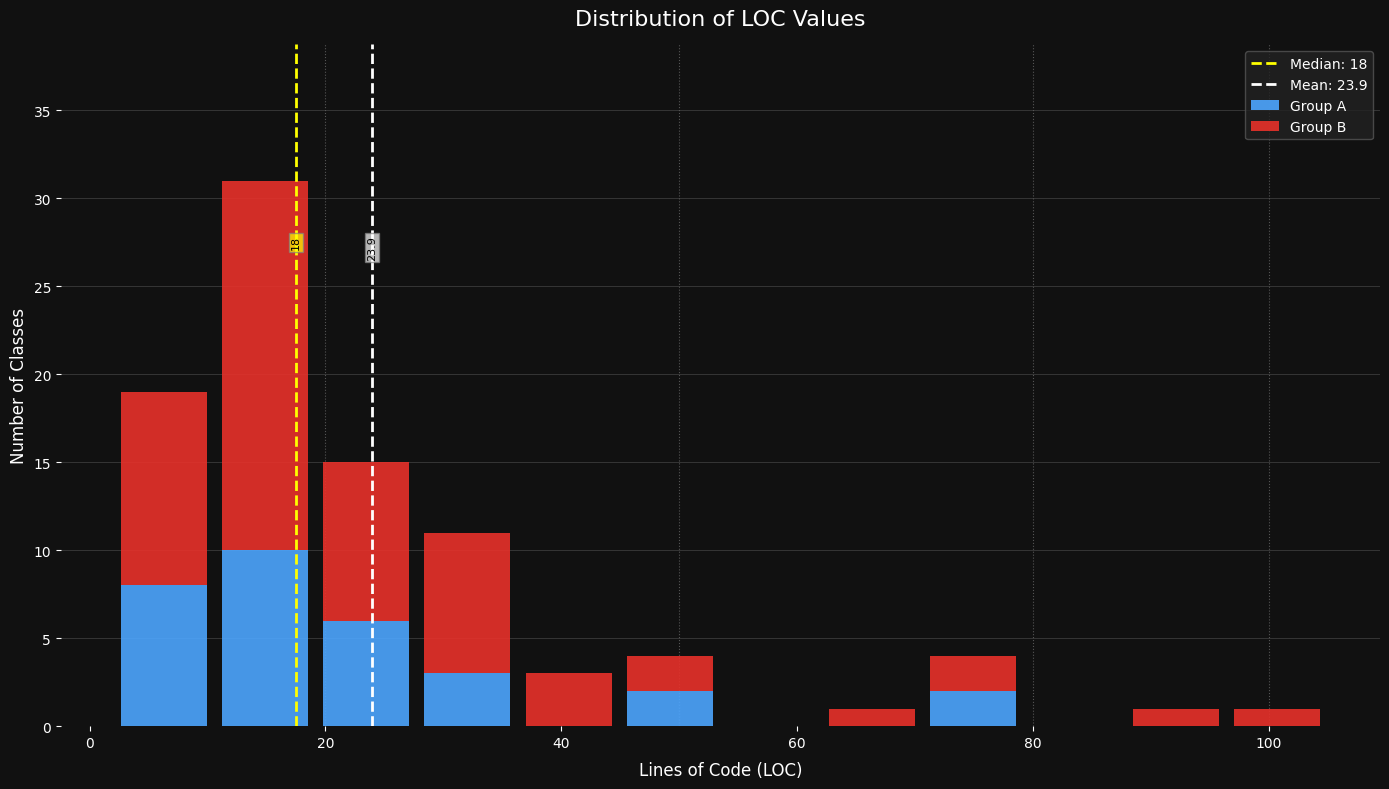

Which range on the x-axis has the tallest stacked bar (by total height)?

10 to 20